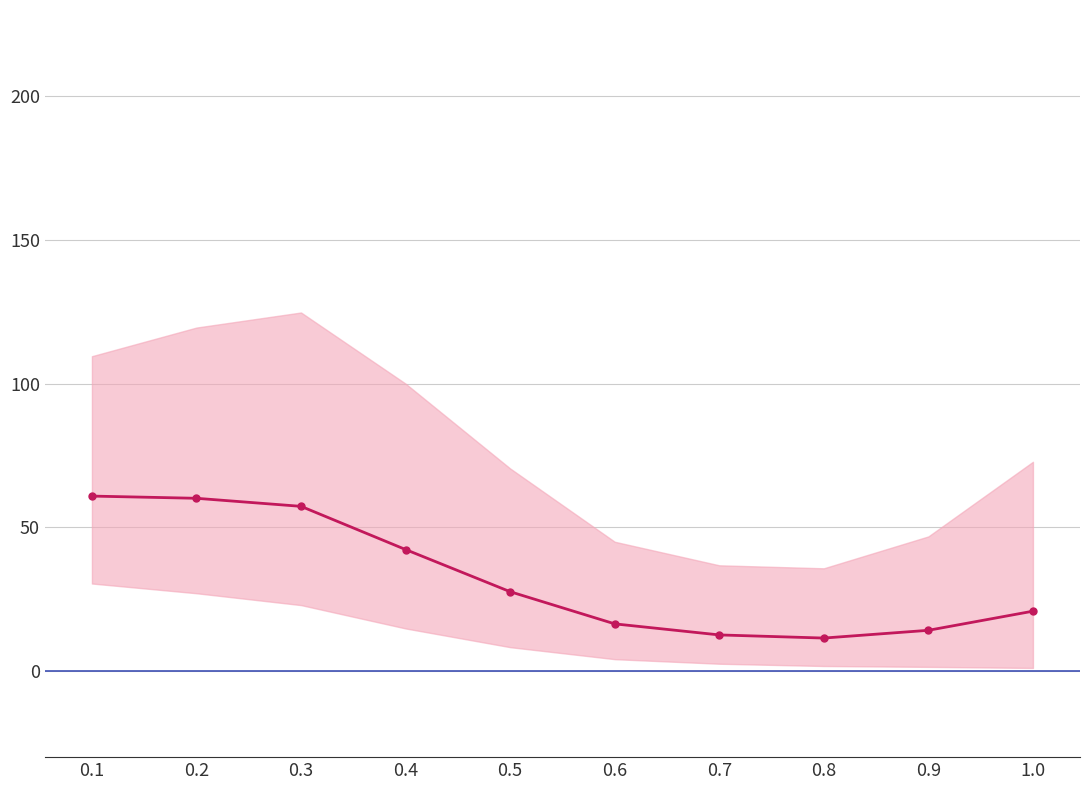

True or false: the data shows 60.1 at 0.2.

True